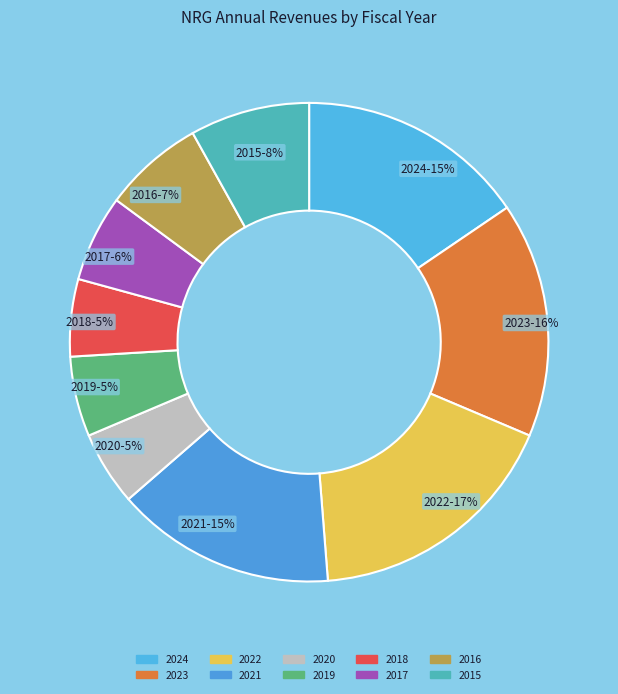

How many segments does this pie chart have?

10